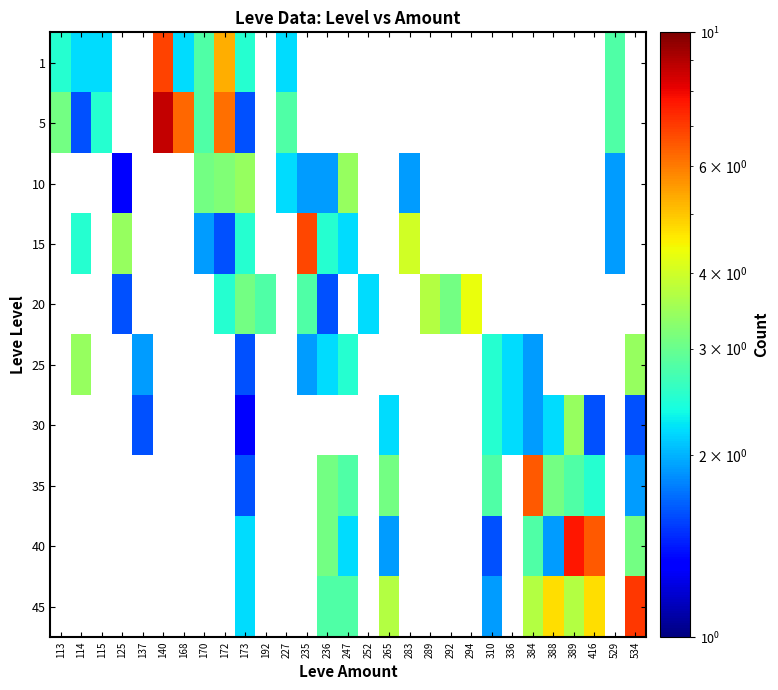

At which category is the sum across all series the highest?

173